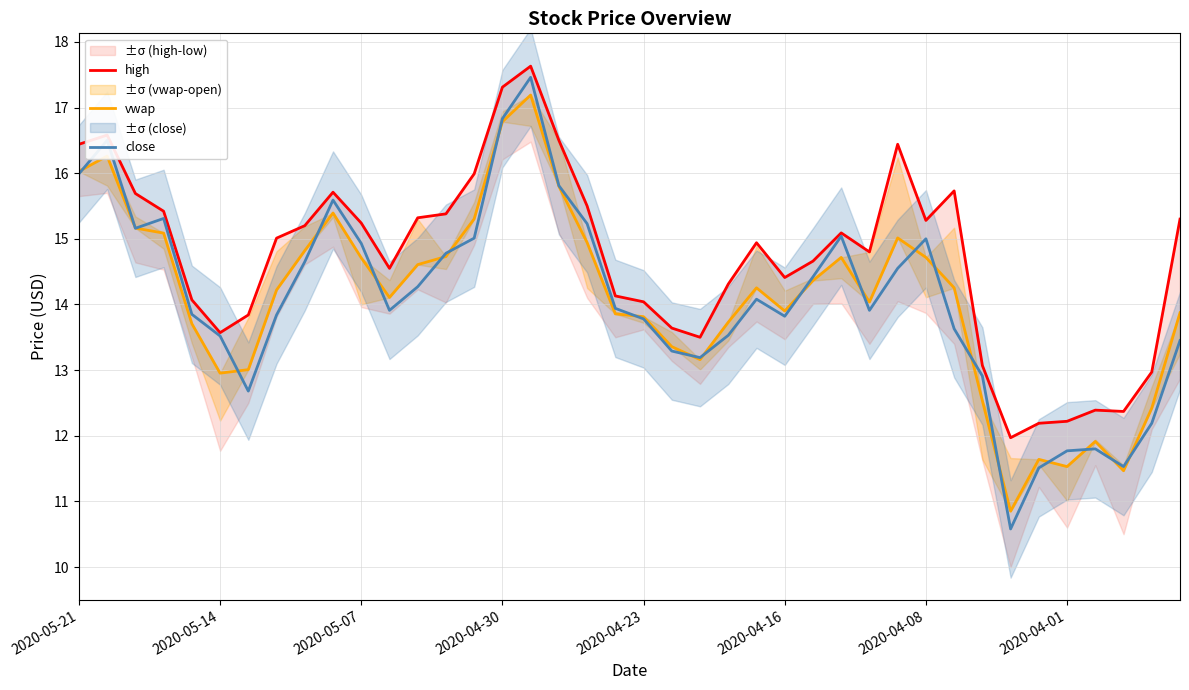

What is the maximum value for close?

17.5